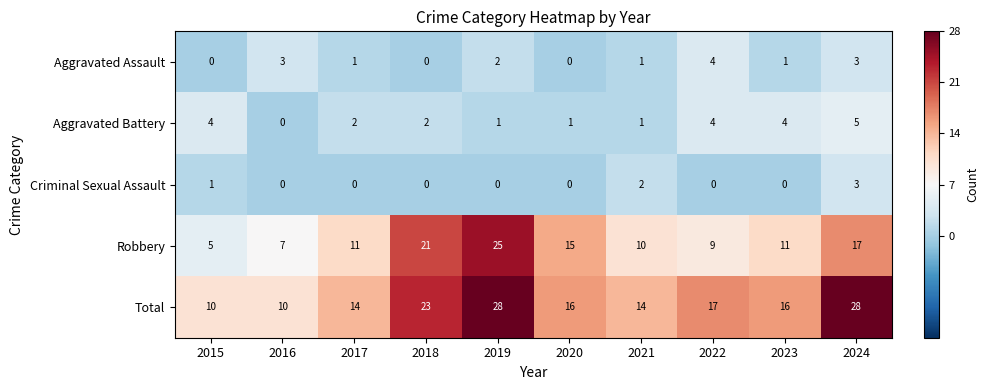

At which label is Aggravated Assault closest to 2?

2019